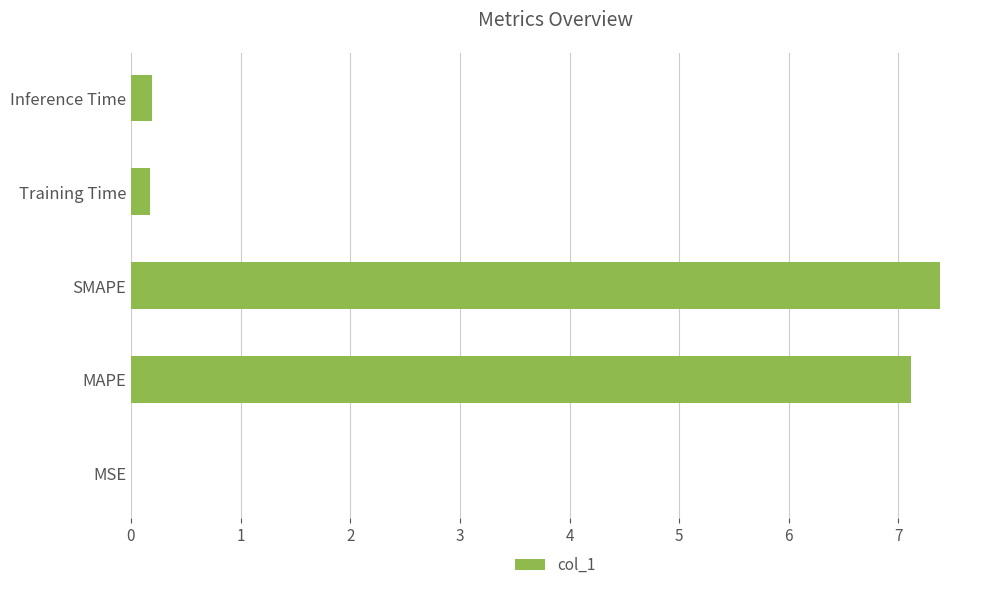

Is it true that the value at SMAPE is 1.8?

False